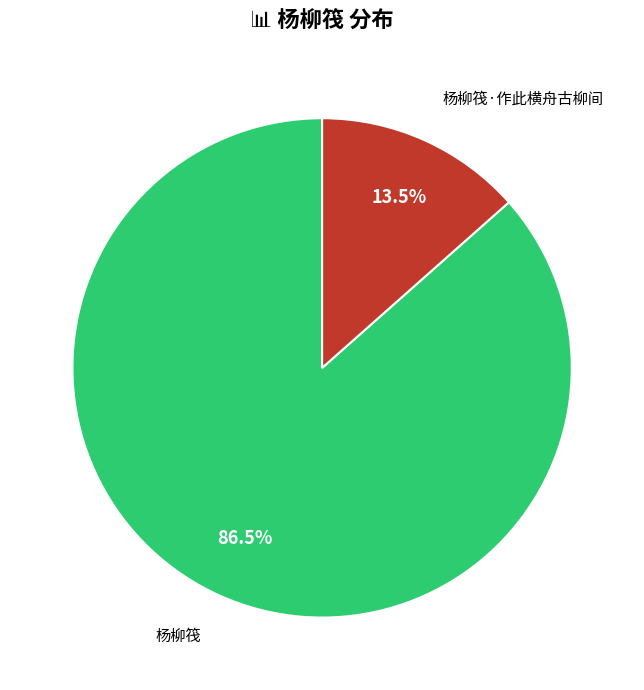

Is there a majority slice in this chart?

Yes